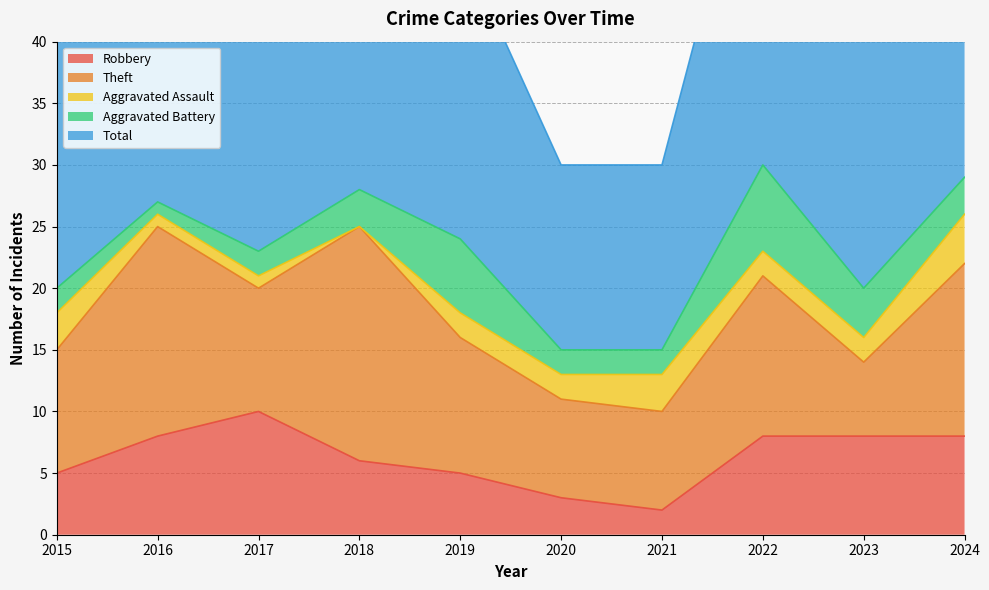

True or false: Total and Robbery cross at least once.

False